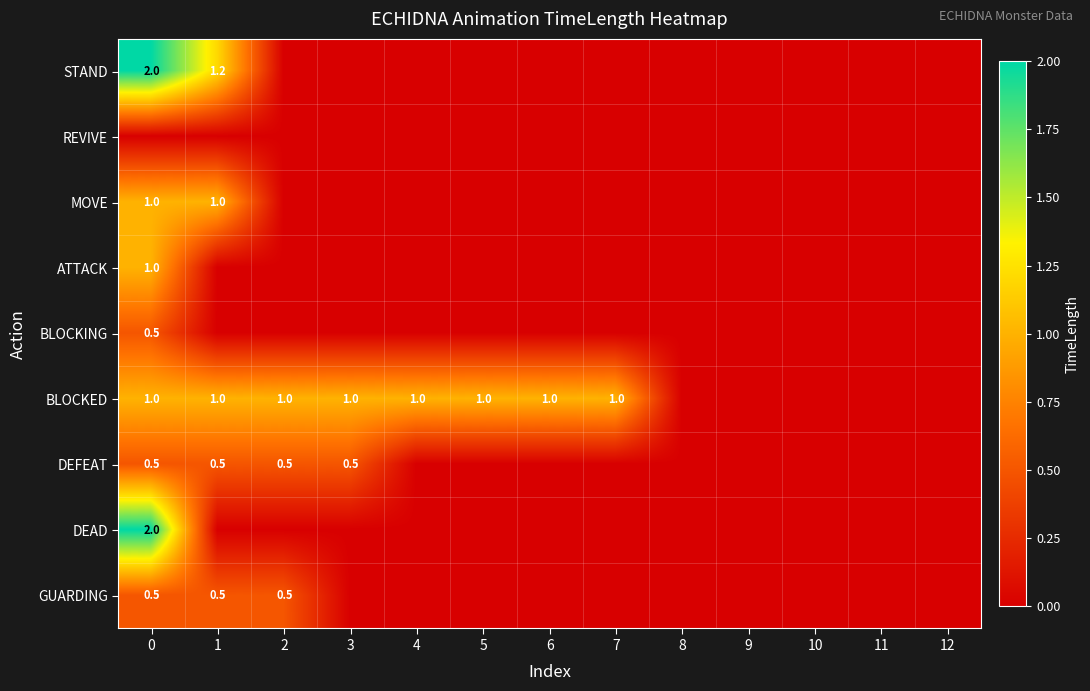

True or false: BLOCKED has a value of 1.4 at 3.

False